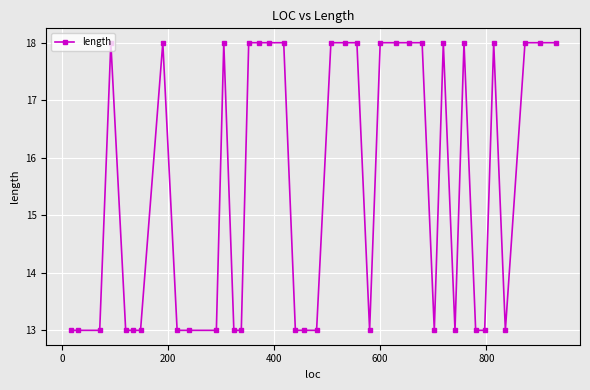

What is the smallest value displayed?

13